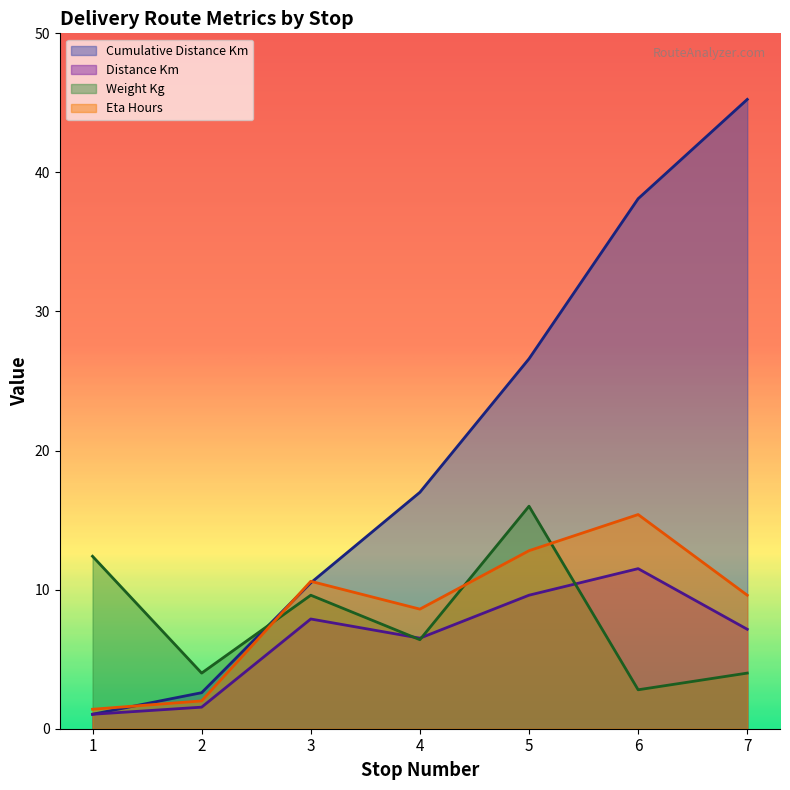

The value of eta_hours at 3 is 17.1. True or false?

False